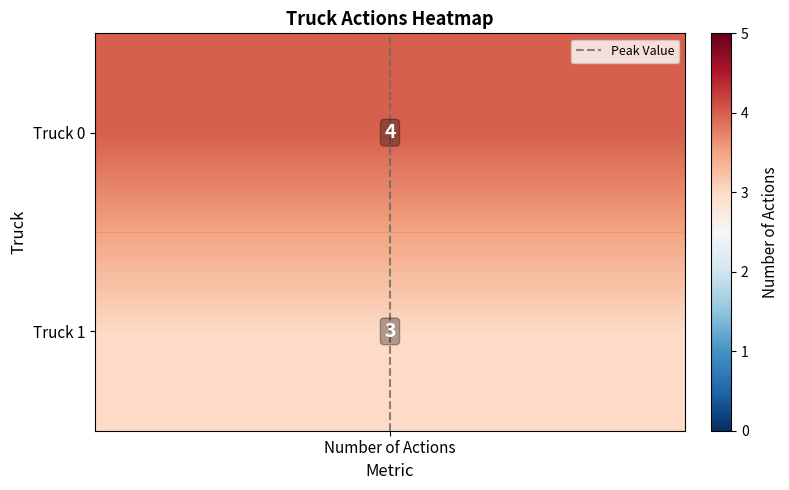

Rank the categories by value from highest to lowest.

Number of Actions, Number of Actions